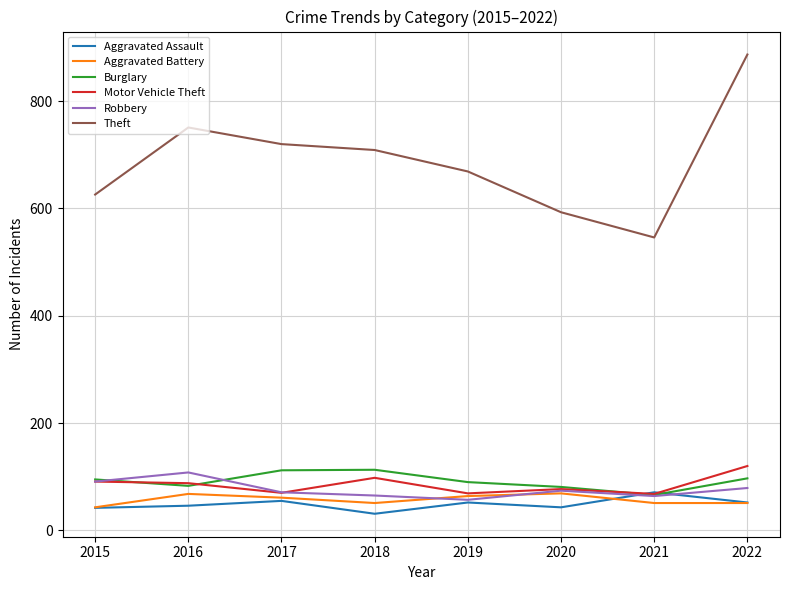

True or false: Aggravated Battery and Theft intersect in this chart.

False